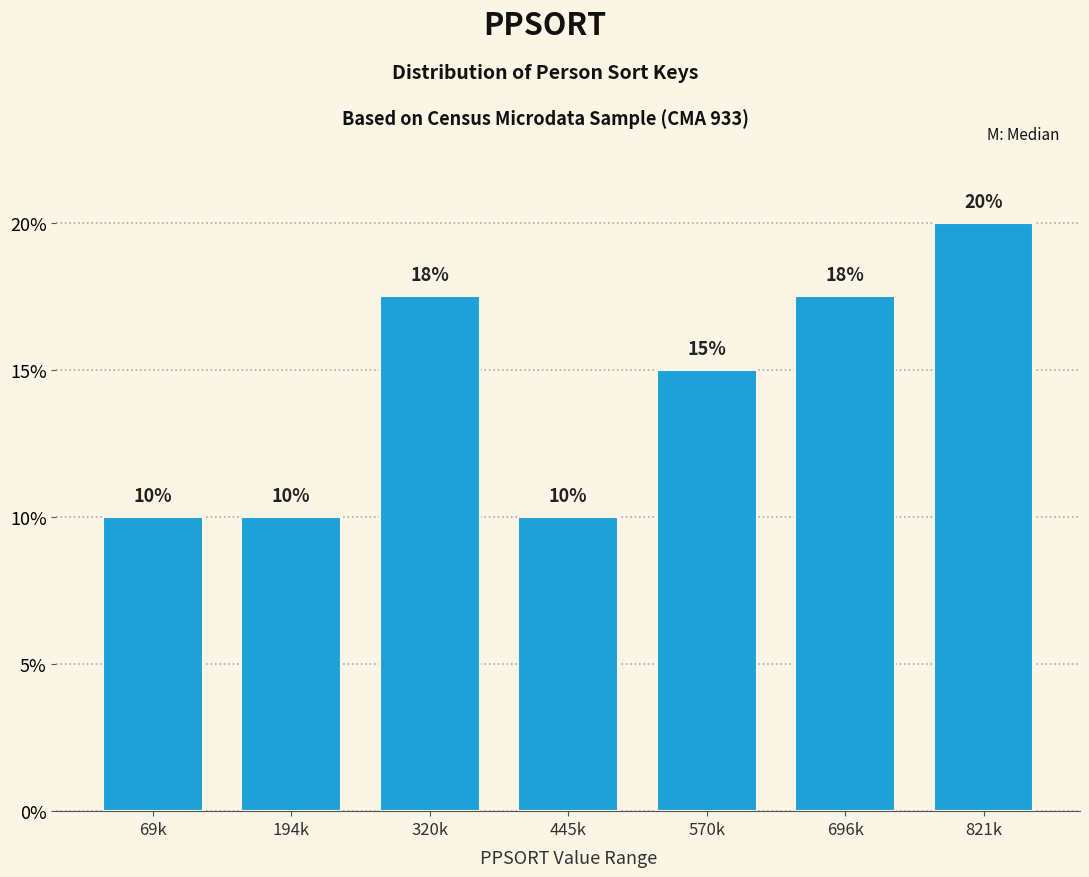

Where does the data first go above 15?

320k